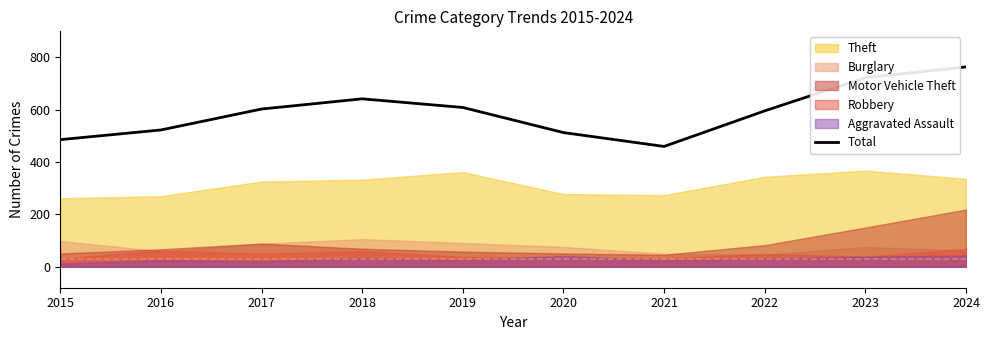

How many lines are shown in the chart?

1